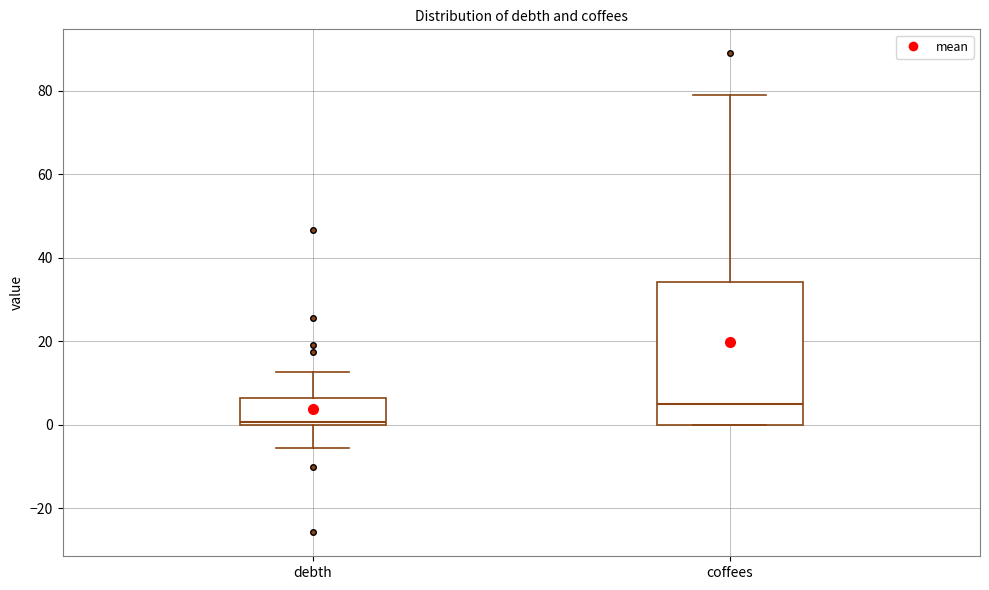

Comparing the boxes themselves (not the whiskers), which one is the tallest?

coffees